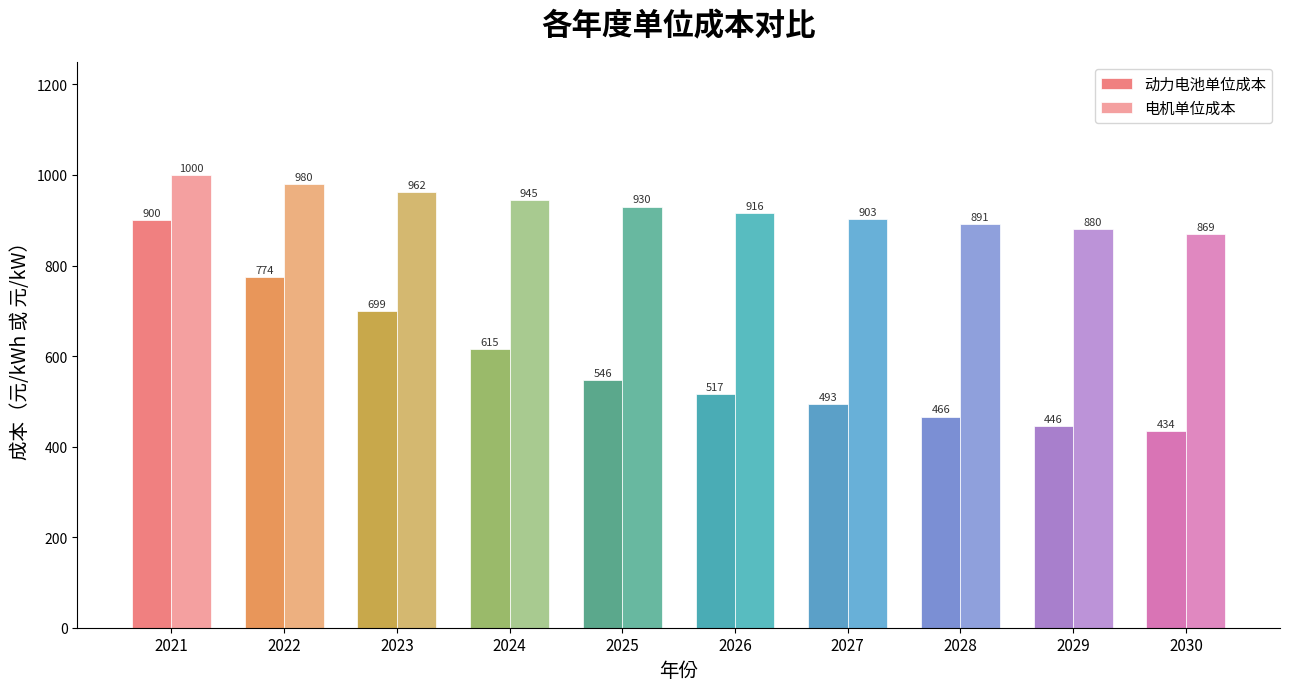

At which label is 动力电池单位成本 closest to 666?

2023